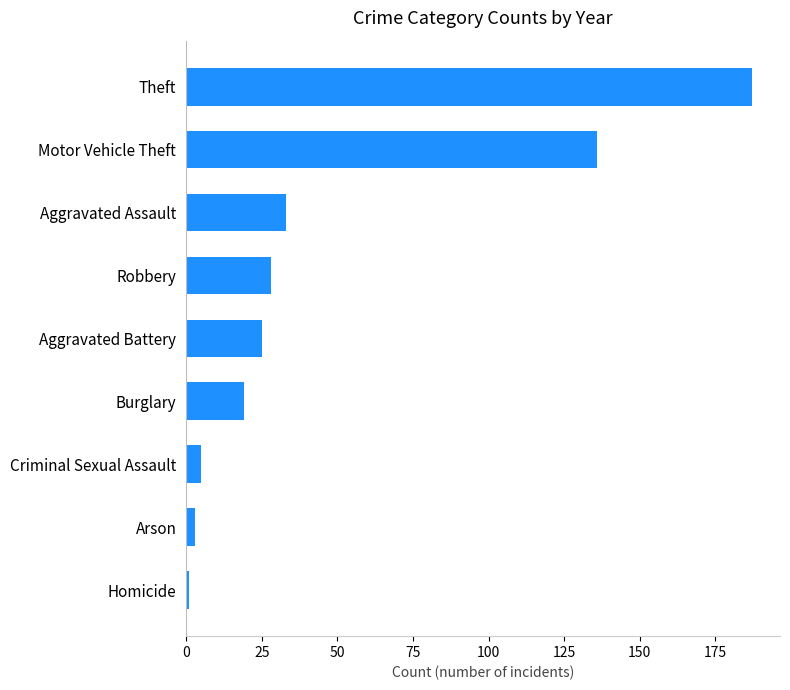

What is the sum of all values?

437